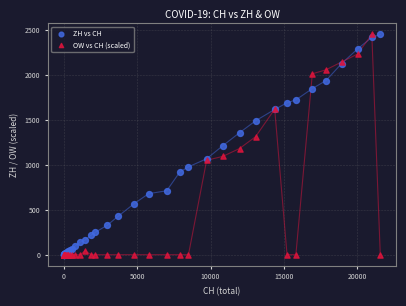

What are all the series names shown in the legend?

ZH vs CH, OW vs CH (scaled)